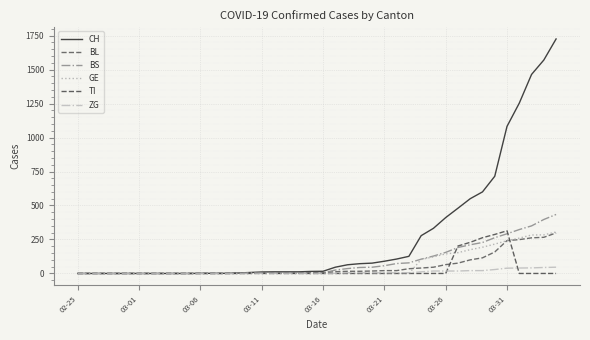

Reading left to right, transcribe all the data shown in this chart.

CH: 0	0	0	0	0	0	0	0	0	0	1	1	1	3	7	11	12	12	12	15	16	46	64	72	76	90	106	126	278	332	411	480	550	600	715	1082	1253	1464	1570	1725
BL: 0	0	0	0	0	0	0	0	0	0	0	0	0	1	2	2	2	2	2	5	5	13	16	16	18	21	21	35	40	46	65	76	100	115	158	242	249	262	266	298
BS: 0	0	0	0	0	0	0	0	0	0	0	0	0	0	0	4	4	4	4	0	4	25	36	44	46	57	73	78	105	128	155	191	211	228	263	292	323	350	397	434
GE: 0	0	0	0	0	0	0	0	0	0	0	0	0	0	0	0	0	0	0	0	0	0	0	0	0	0	0	0	103	122	144	153	175	193	216	241	260	283	284	305
TI: 0	0	0	0	0	0	0	0	0	0	0	0	0	0	0	0	0	0	0	0	0	0	0	0	0	0	0	0	0	0	0	202	229	263	287	314	0	0	0	0
ZG: 0	0	0	0	0	0	0	0	0	0	0	0	0	0	3	0	0	0	0	0	0	1	5	5	5	5	5	5	12	18	18	18	21	21	29	39	40	41	44	46